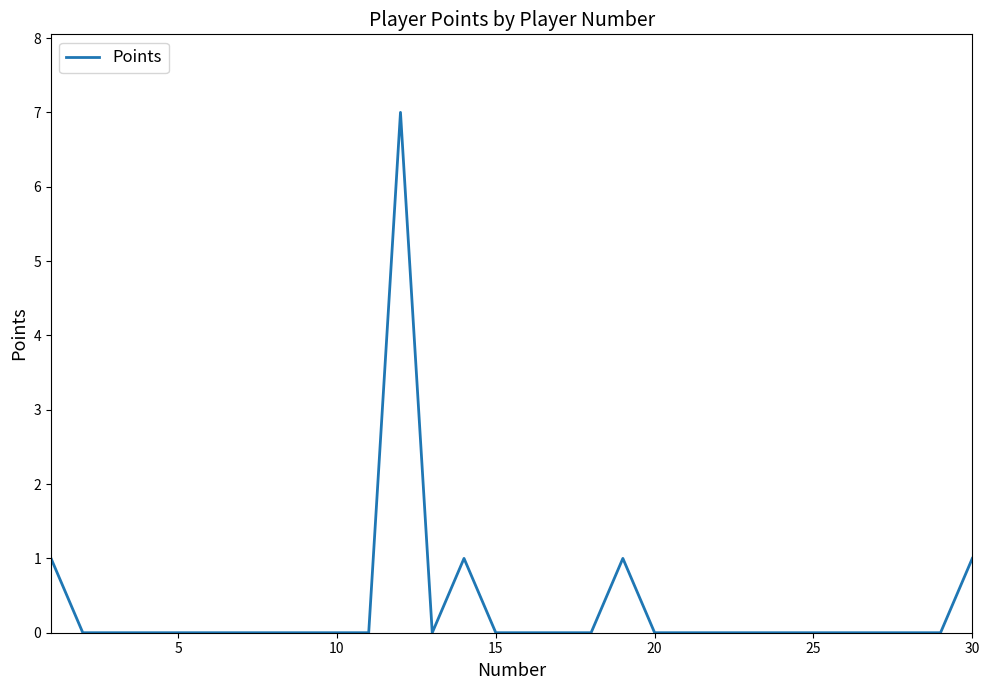

How many lines are shown in the chart?

1